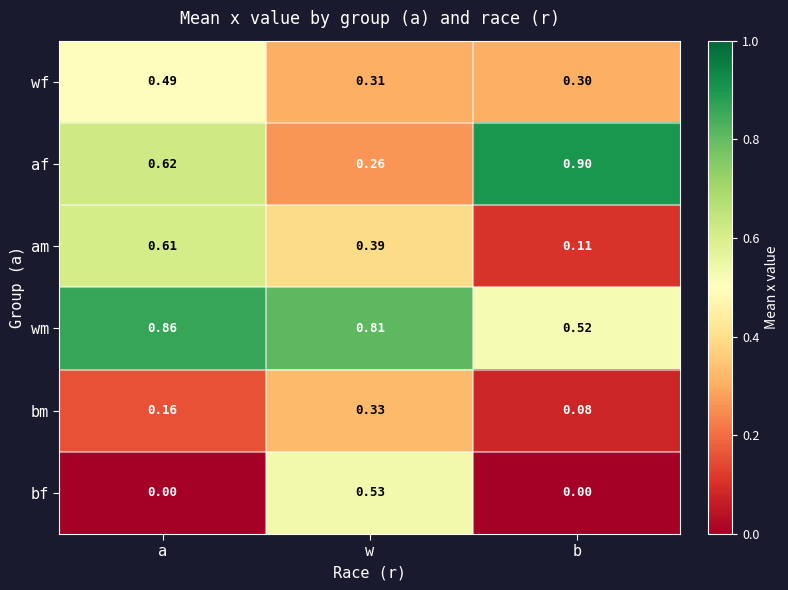

Which series has the largest total across all categories?

wm